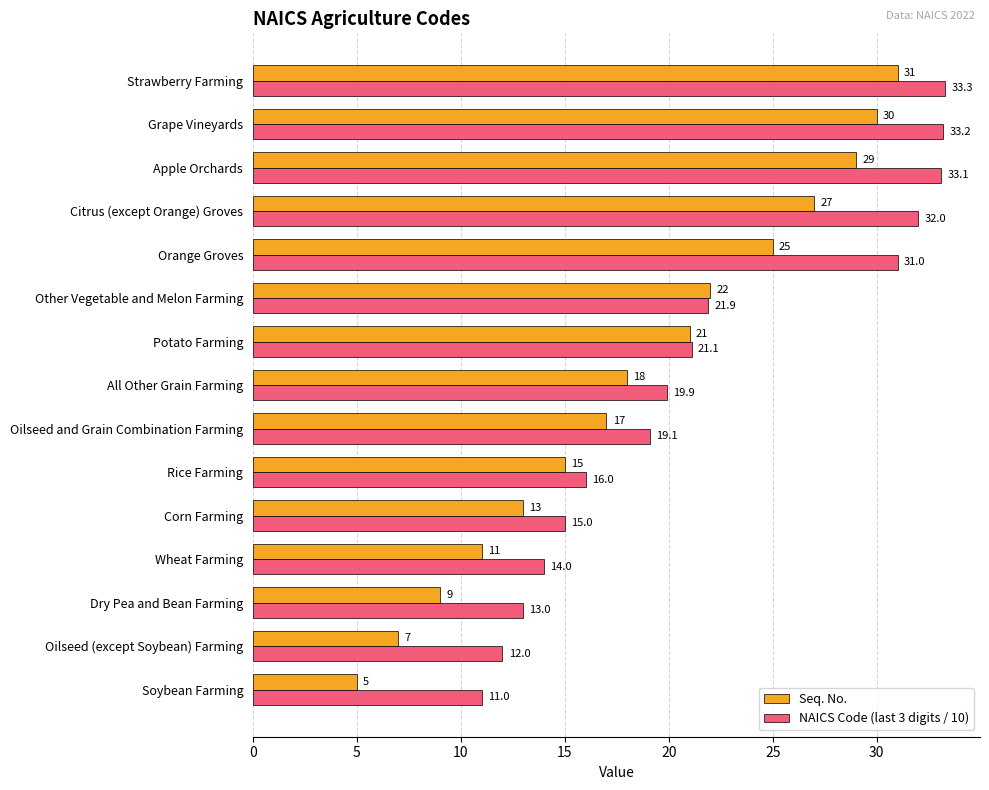

Which series has the widest spread of values?

Seq. No.